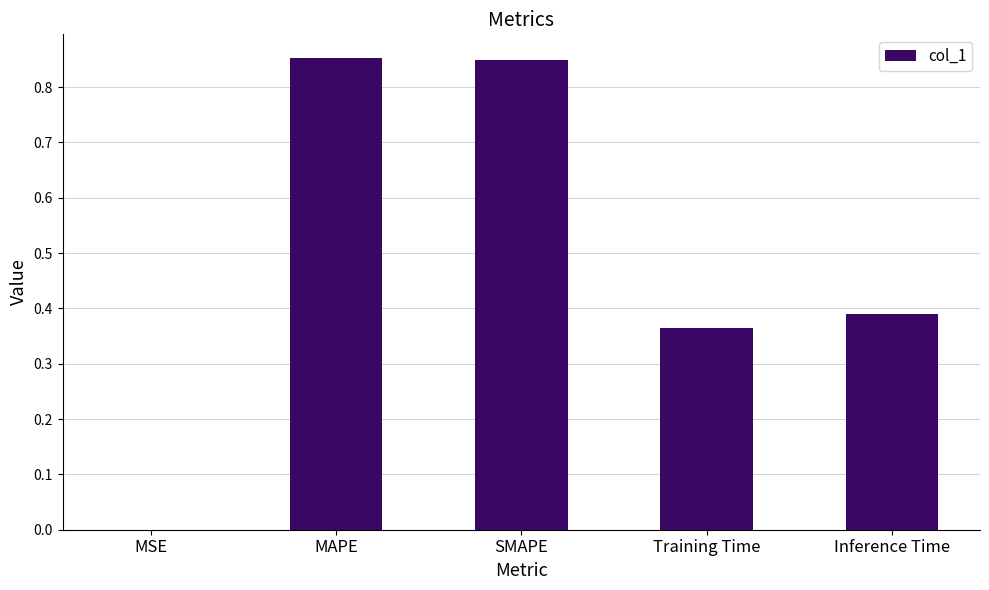

What is the sum of the values at SMAPE and Training Time?

1.2